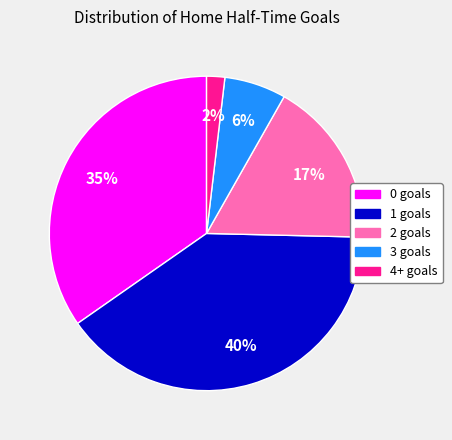

How many slices are in this pie chart?

5